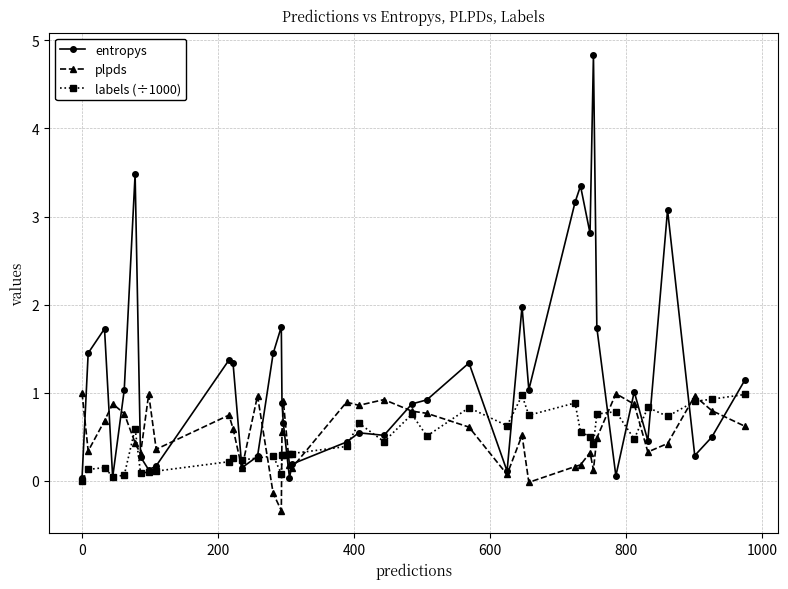

What is the maximum value shown in the chart?

4.8